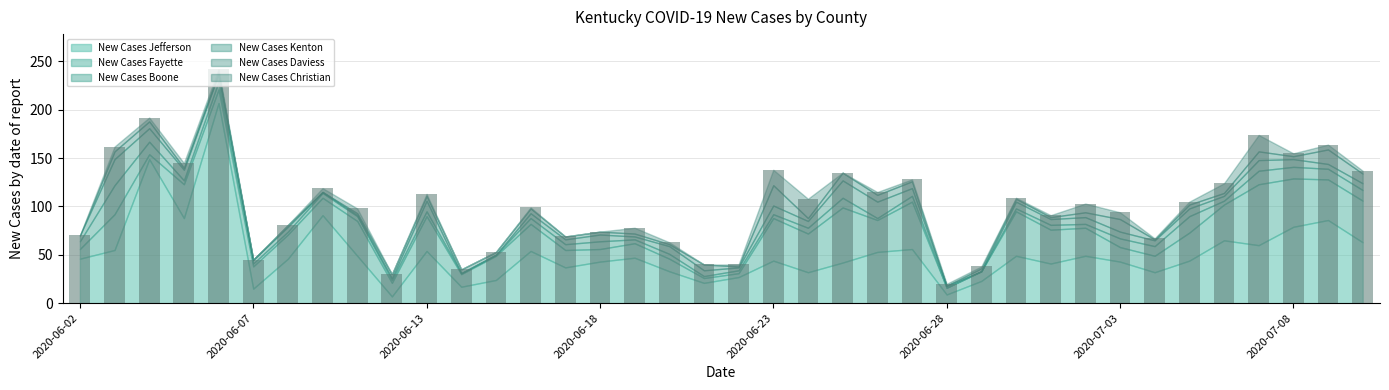

What is the maximum value shown in the chart?

242